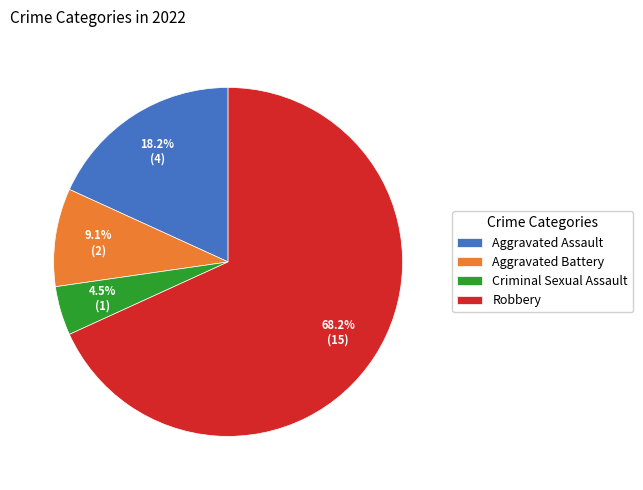

How much of the chart is everything except Criminal Sexual Assault?

95.5%